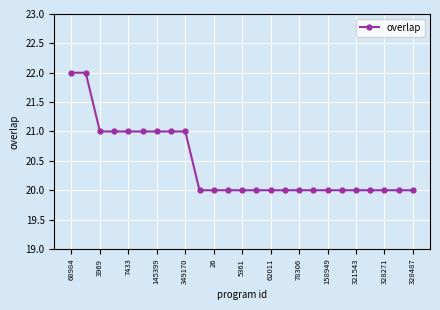

What is the minimum value shown in the chart?

20